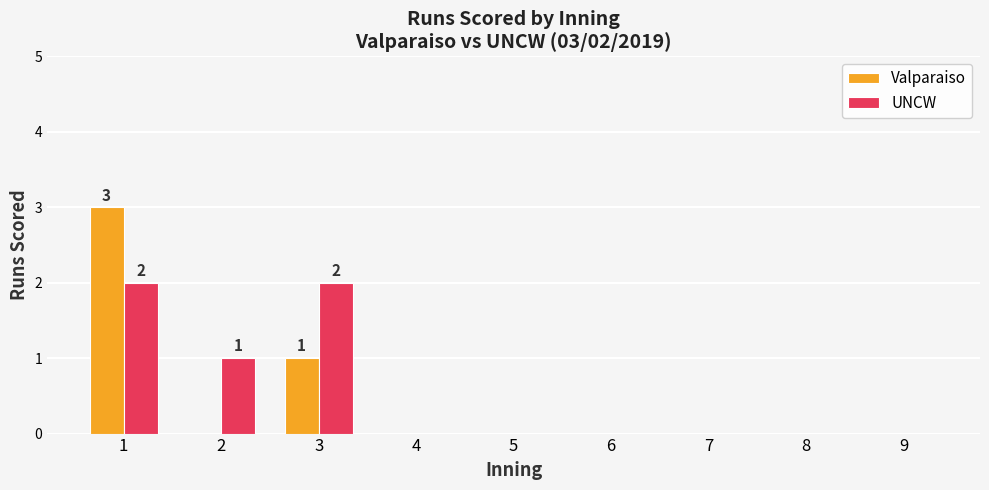

Reading left to right, what are all the values shown in this chart?

Valparaiso: 1=3	2=0	3=1	4=0	5=0	6=0	7=0	8=0	9=0
UNCW: 1=2	2=1	3=2	4=0	5=0	6=0	7=0	8=0	9=0